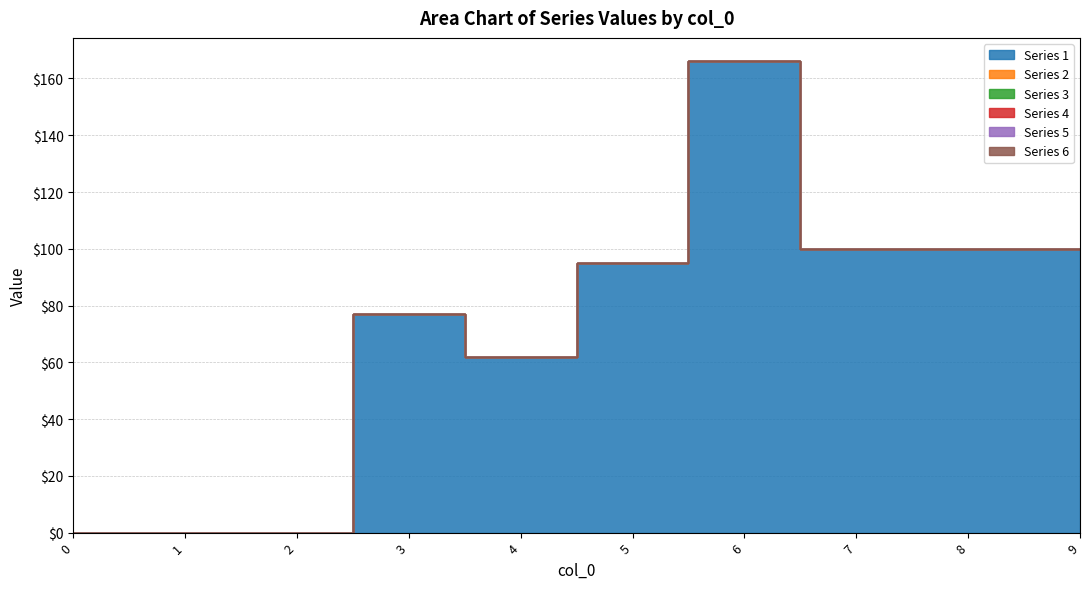

True or false: 3 has more than 1 interior local peaks.

False